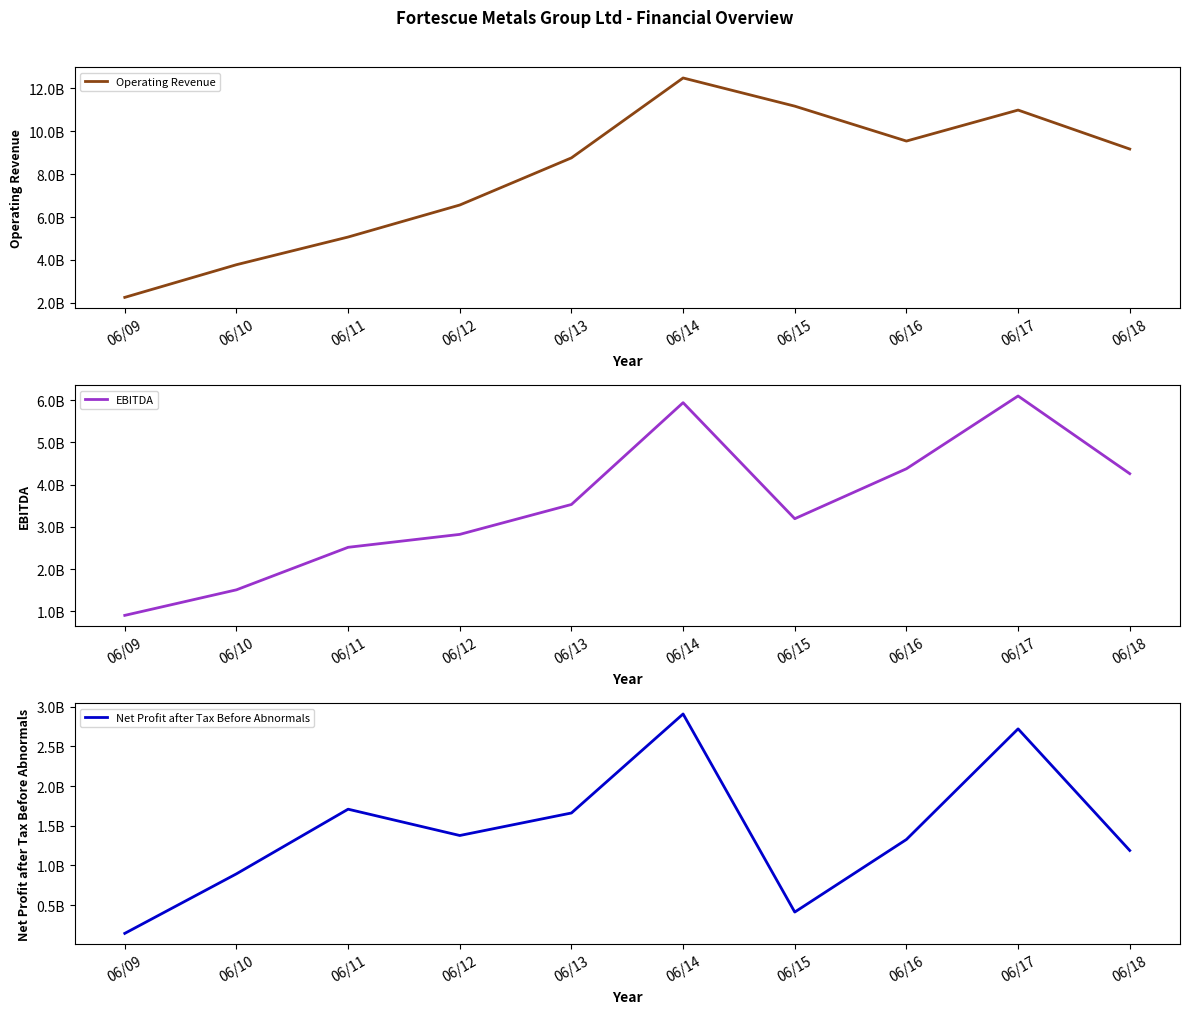

True or false: EBITDA and Operating Revenue cross at least once.

False